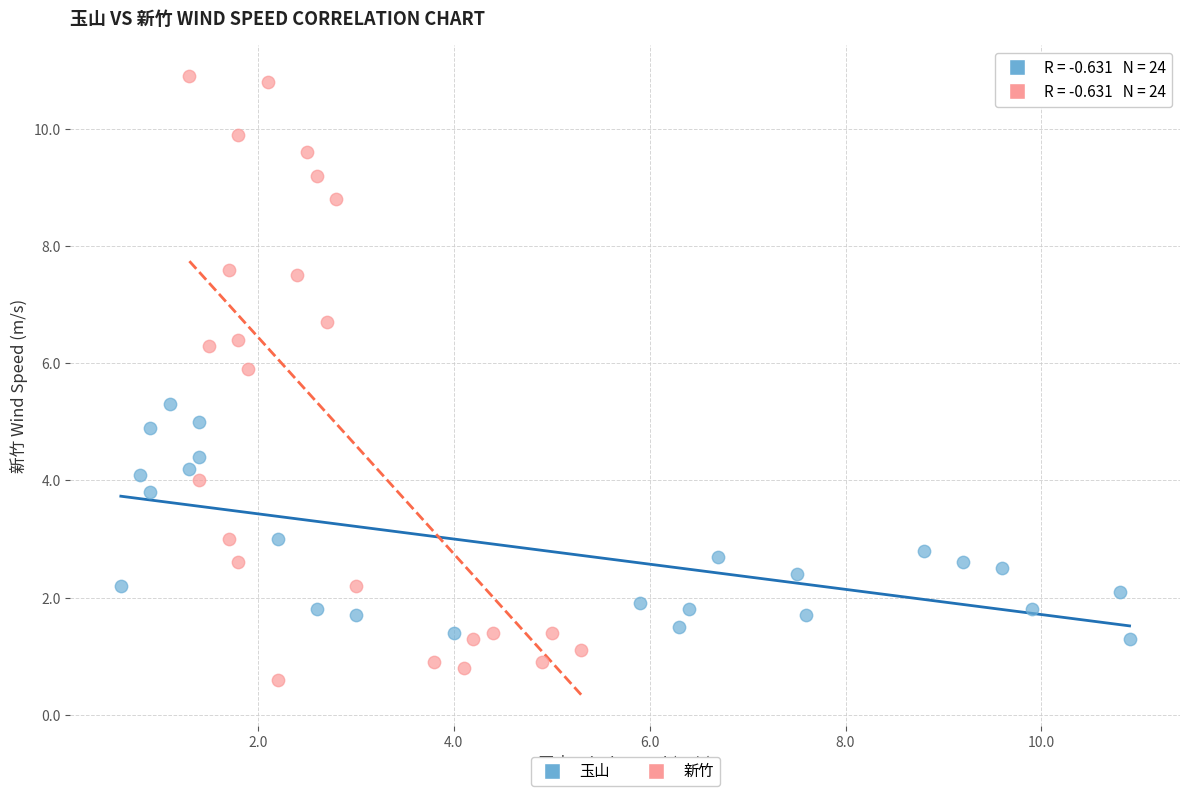

Which series has the largest Y range (max minus min)?

新竹